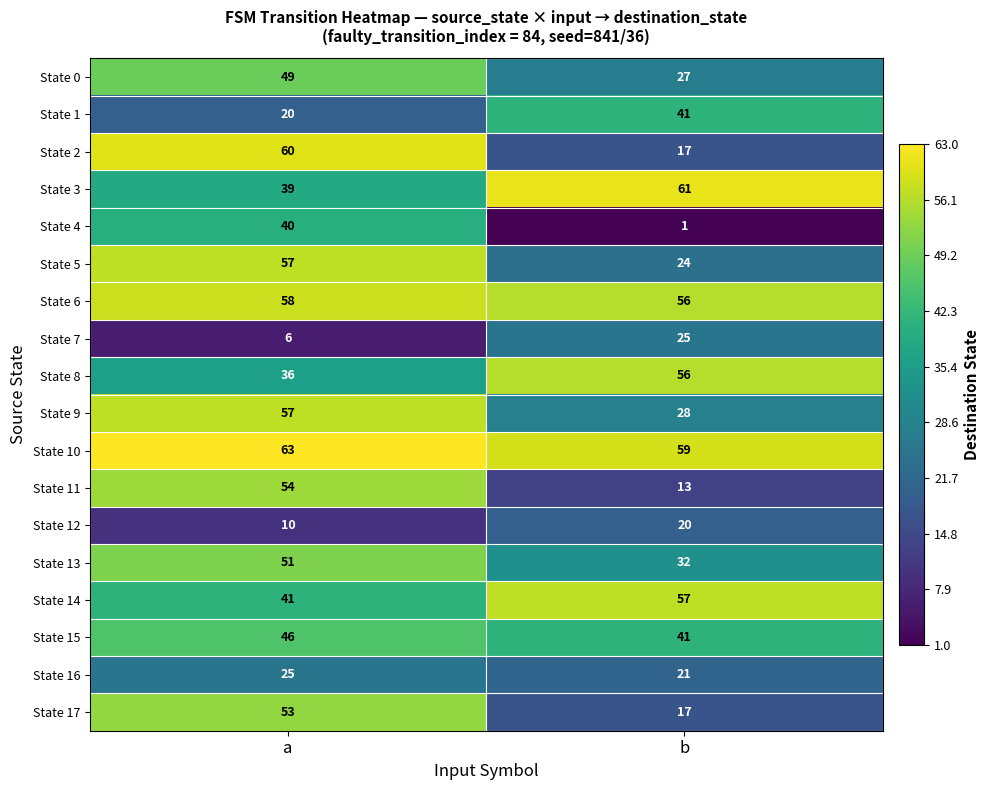

What is the maximum value shown in the chart?

63